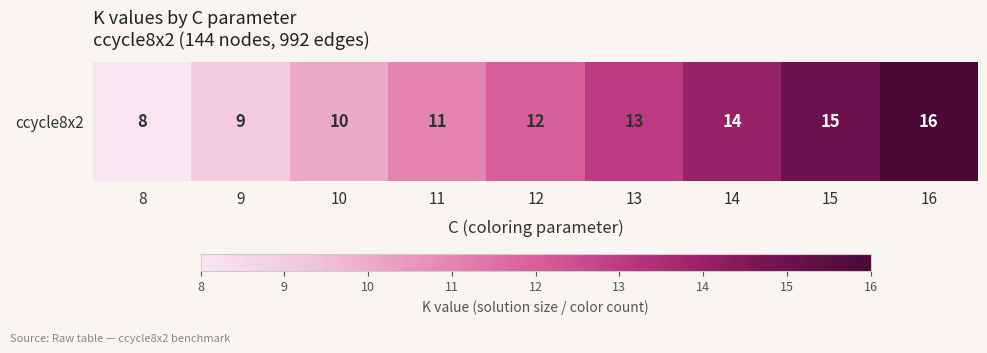

How many data points are less than 12?

4